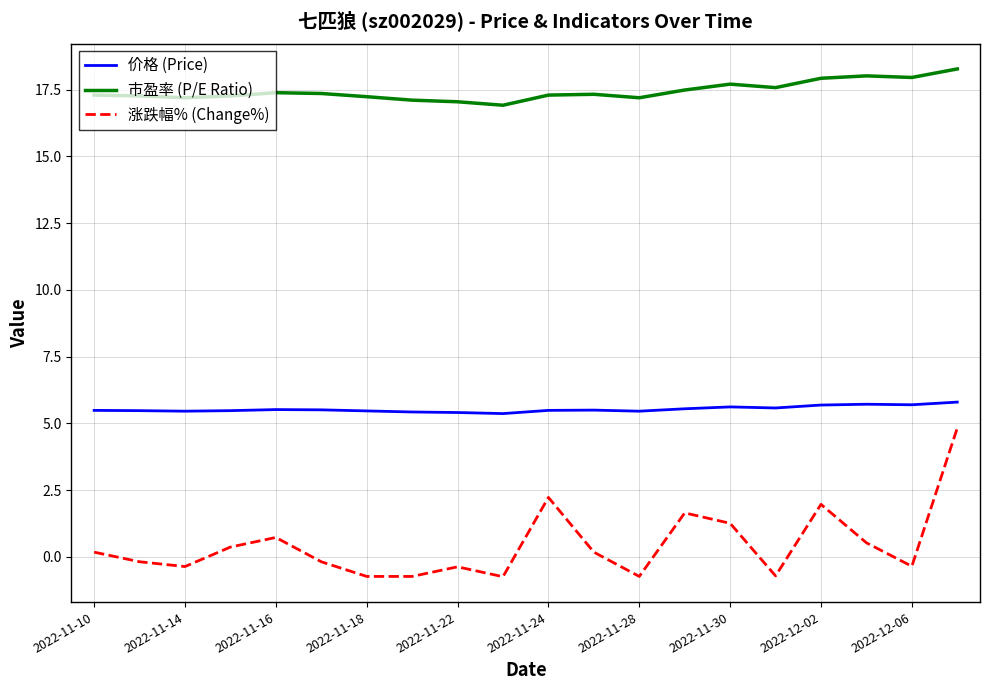

Which series has the largest total across all categories?

市盈率 (P/E Ratio)